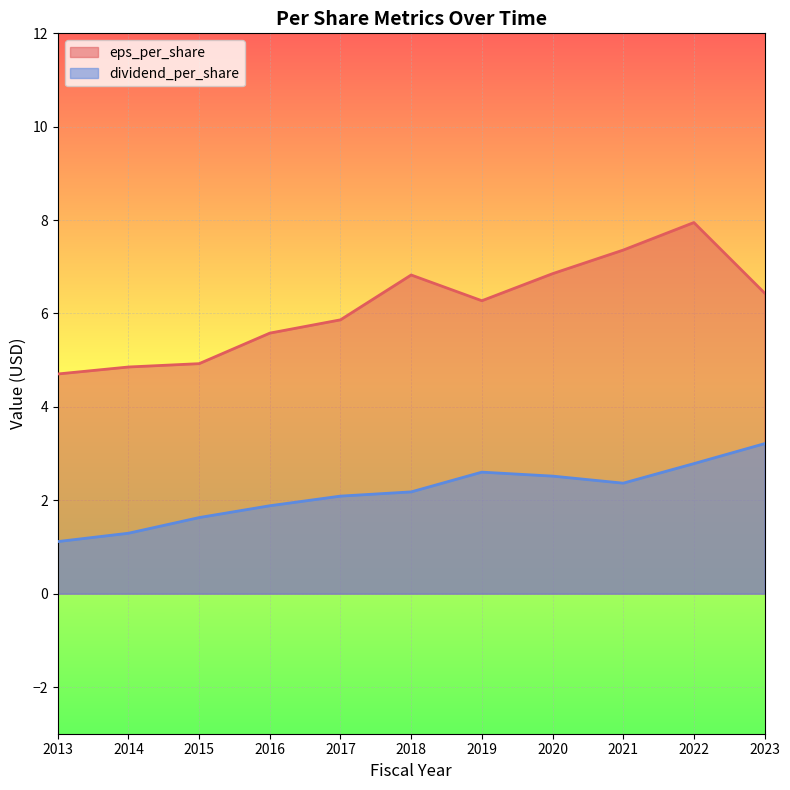

What is the value of the dividend_per_share point at the 5th from the left?

2.1